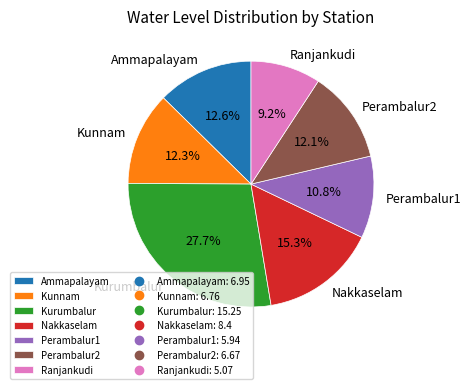

Do Ranjankudi and Kunnam together represent more than half of the pie?

No